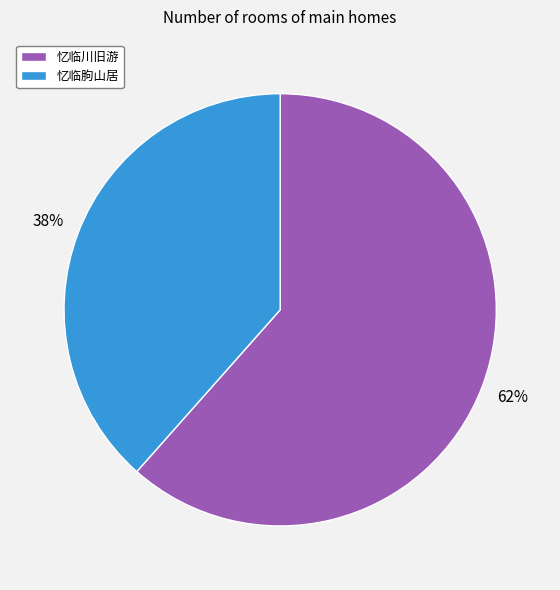

Does any single category account for the majority?

Yes